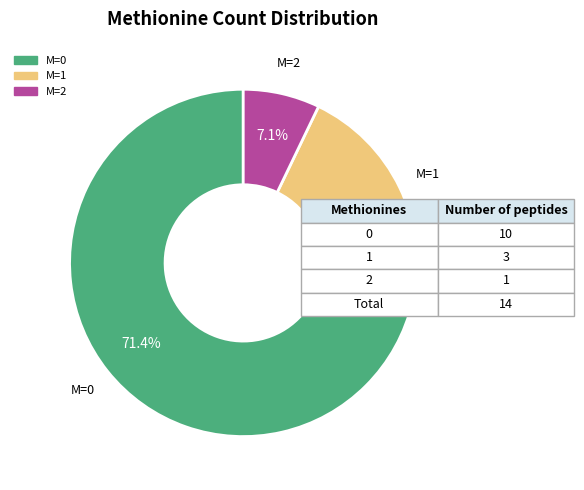

Is there any slice that represents more than half of the pie?

Yes